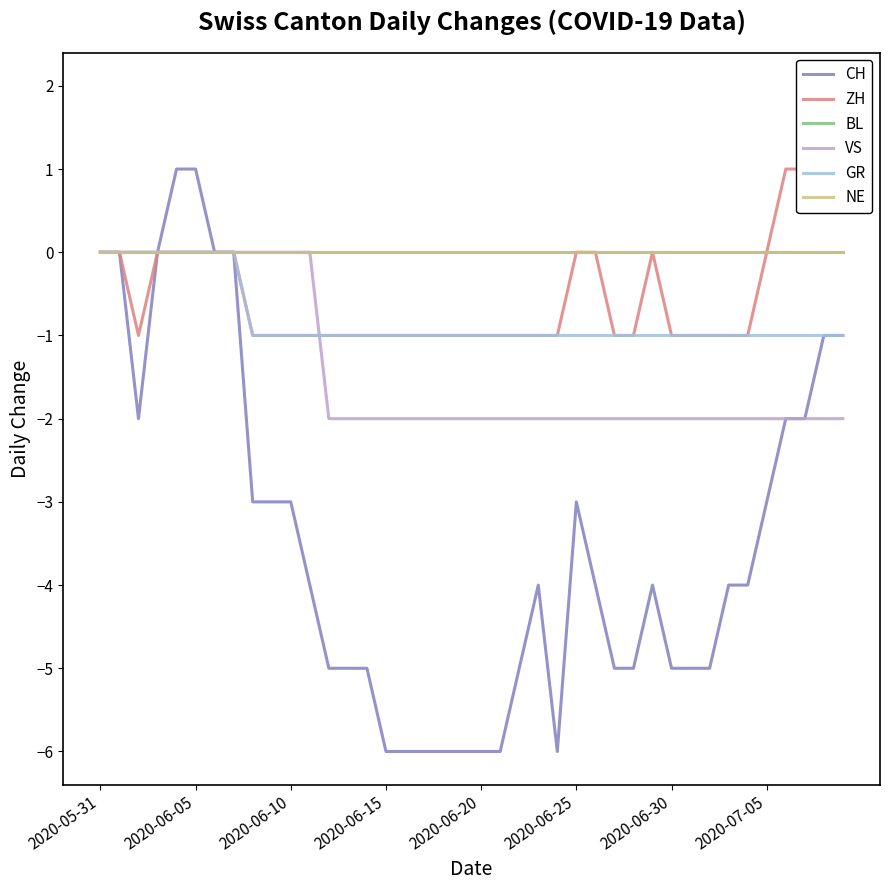

The value of BL at 22 is 0. True or false?

True